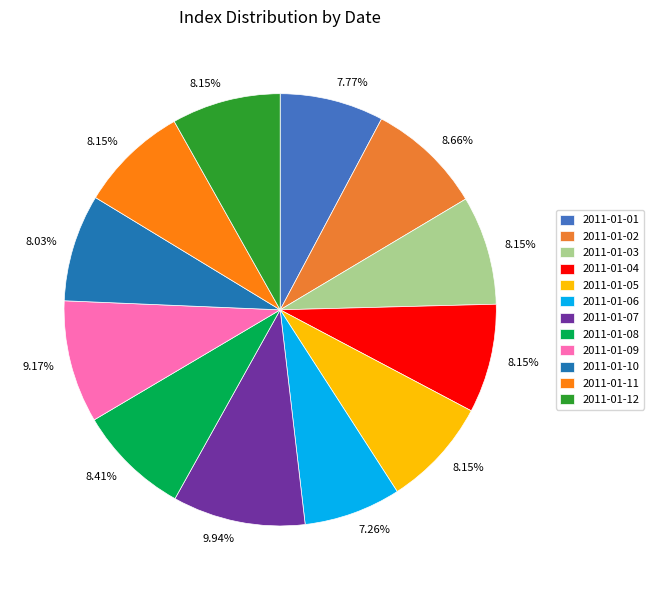

What is the ratio of the value at 2011-01-09 to the value at 2011-01-07?

0.9